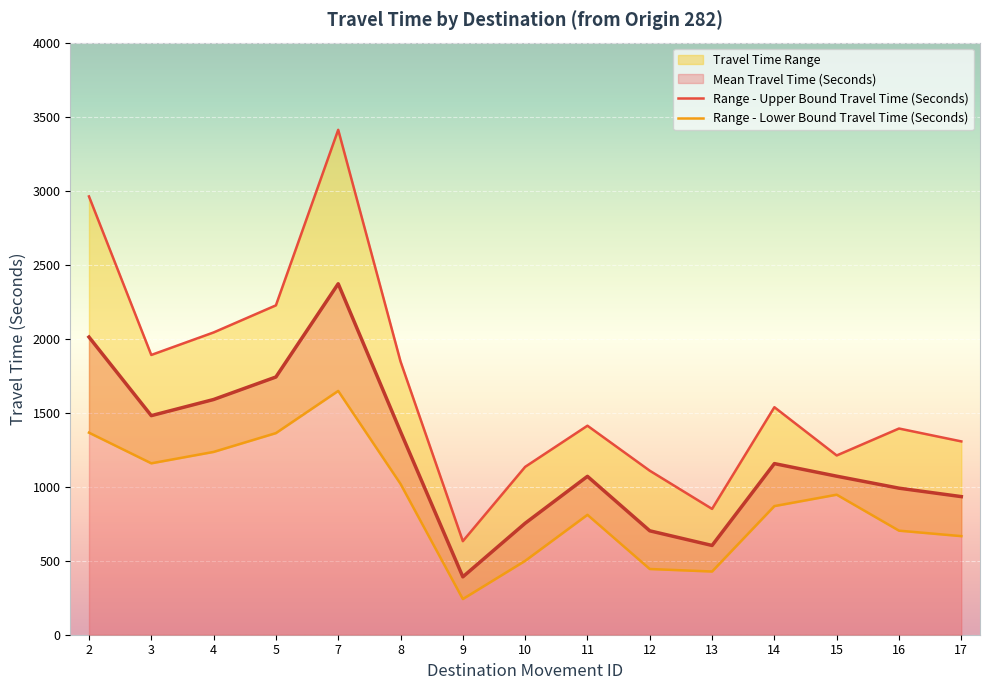

Is it true that Range - Upper Bound Travel Time (Seconds) equals 1412 at 11?

True